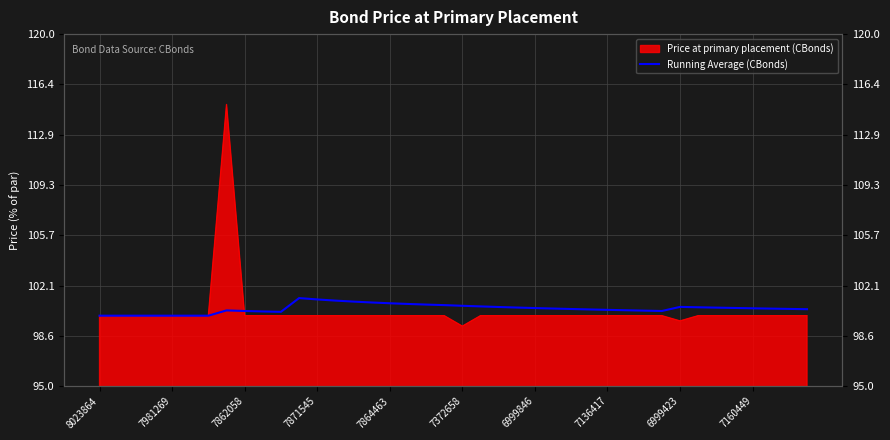

What value does the data have at 7372658?

100.7